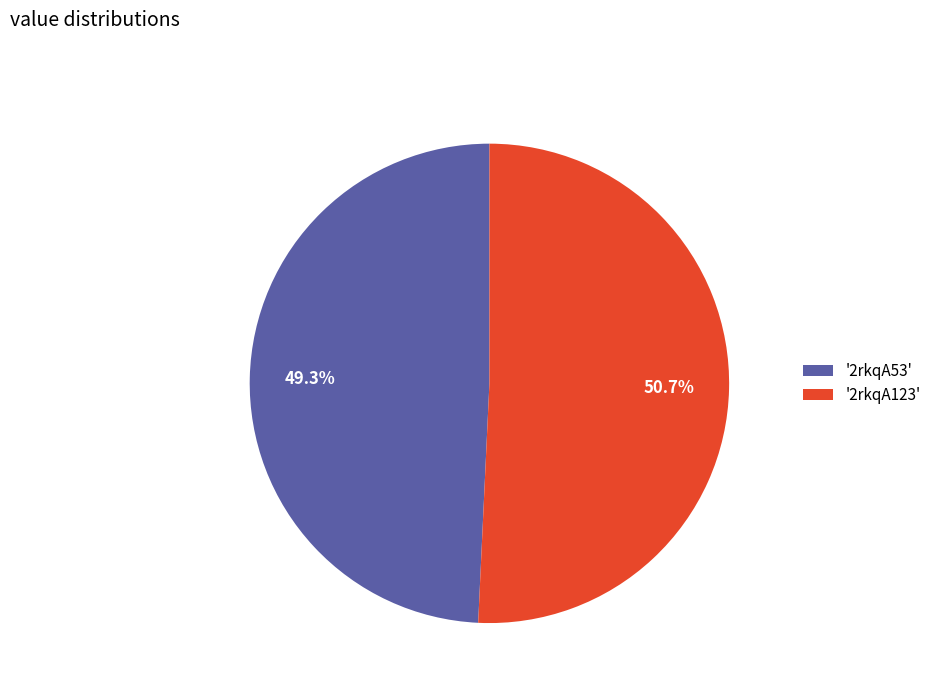

Which category accounts for the majority?

'2rkqA123'